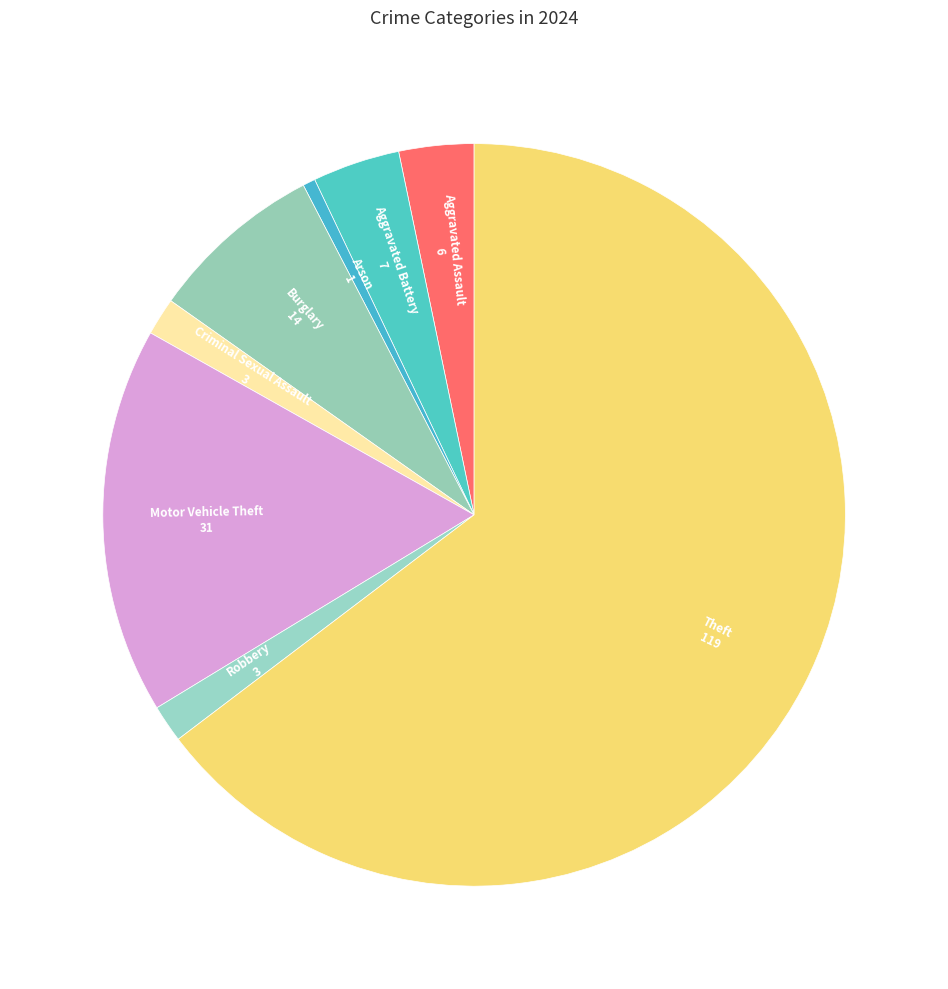

Which category has the smallest portion of the pie?

Arson